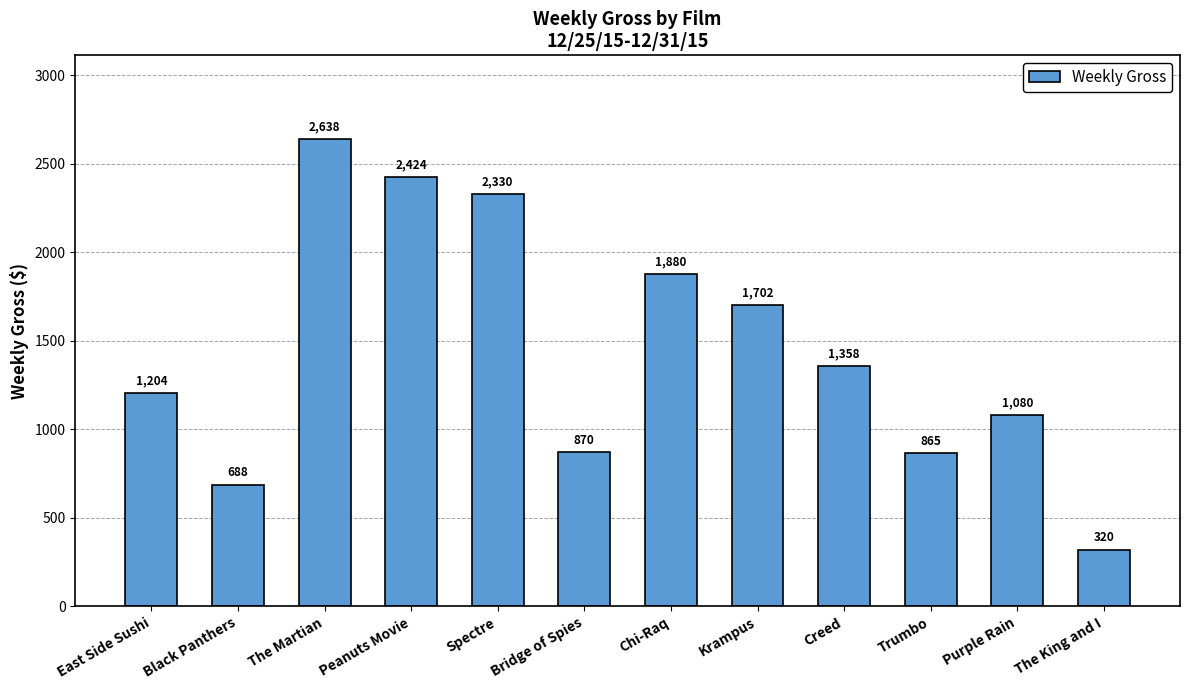

What position from the right is The Martian?

10